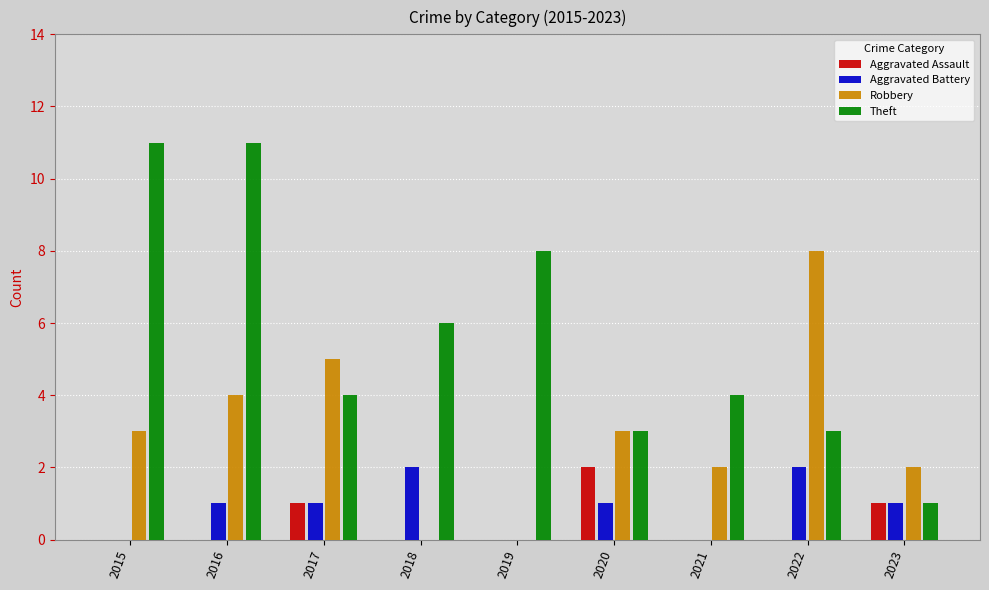

How many categories are shown in the chart?

9